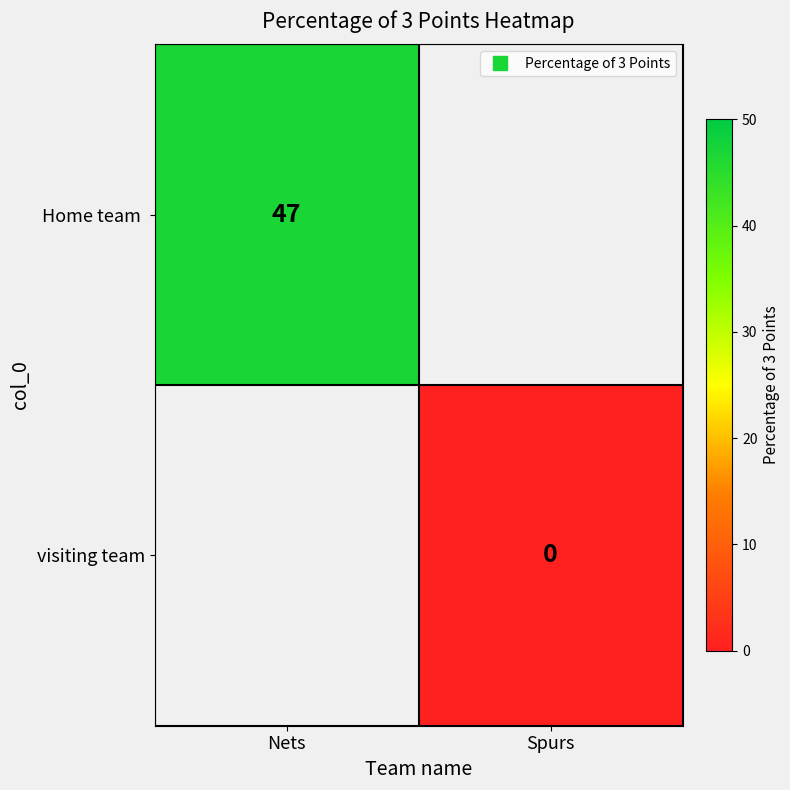

Which category has the lowest value across all series?

Spurs